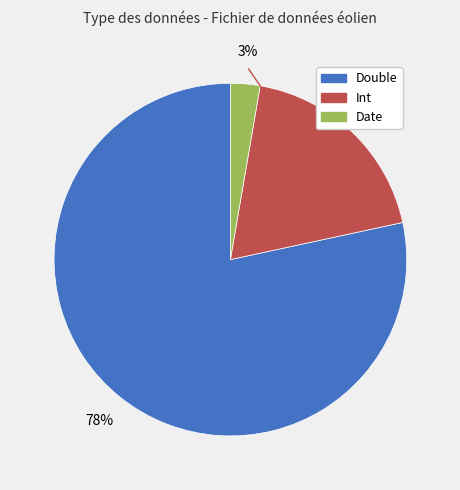

Is there any slice that represents more than half of the pie?

Yes